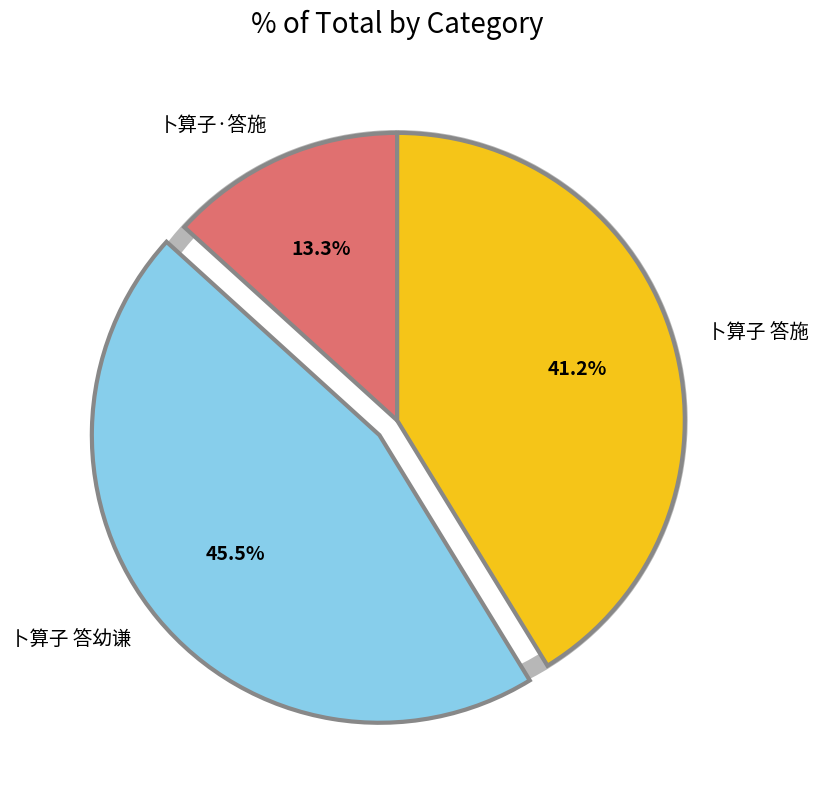

The 卜算子 答施 slice represents 55% of the pie. True or false?

False